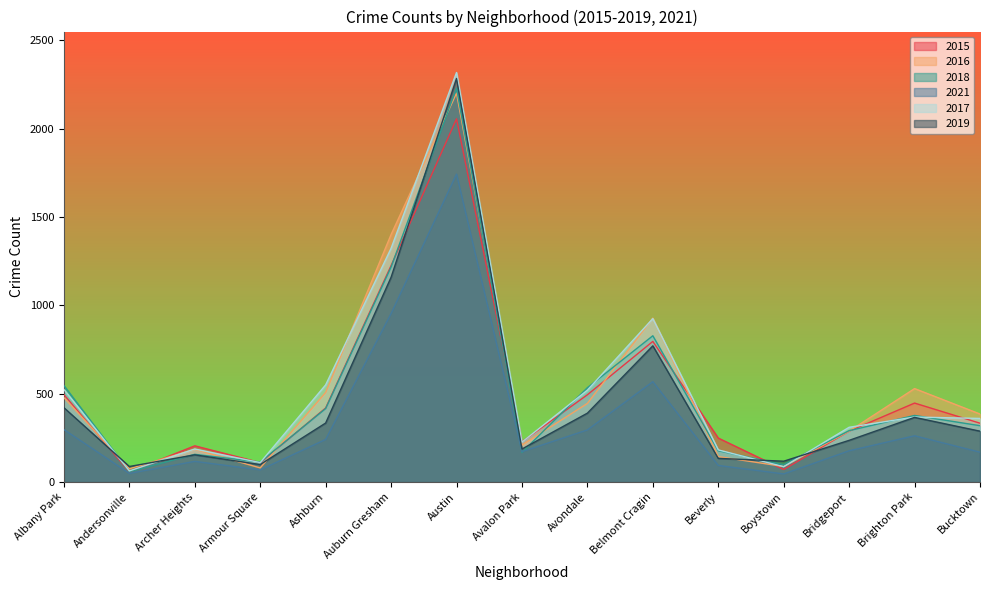

True or false: 2017 and 2019 intersect in this chart.

True